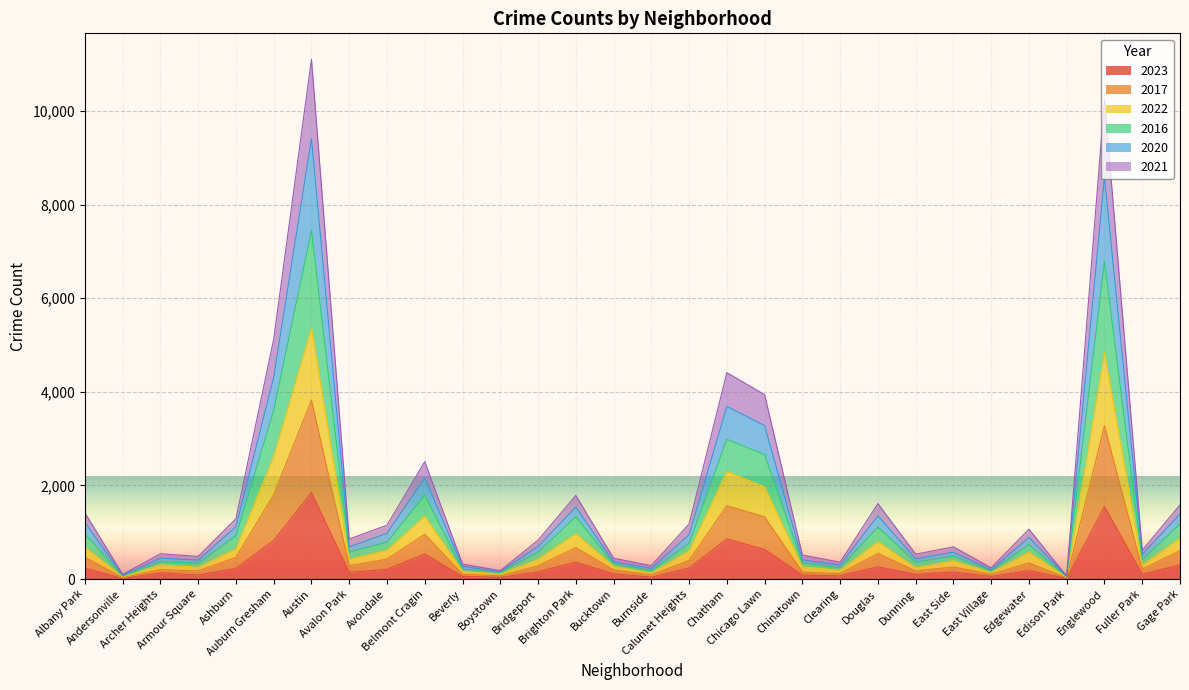

True or false: 2022 and 2023 intersect in this chart.

False